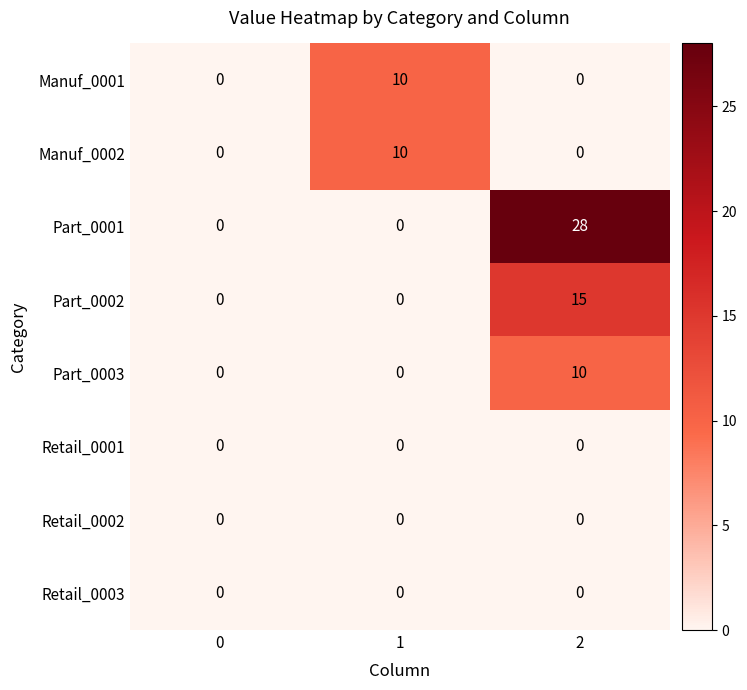

The value of Part_0002 at 0 is 0. True or false?

True